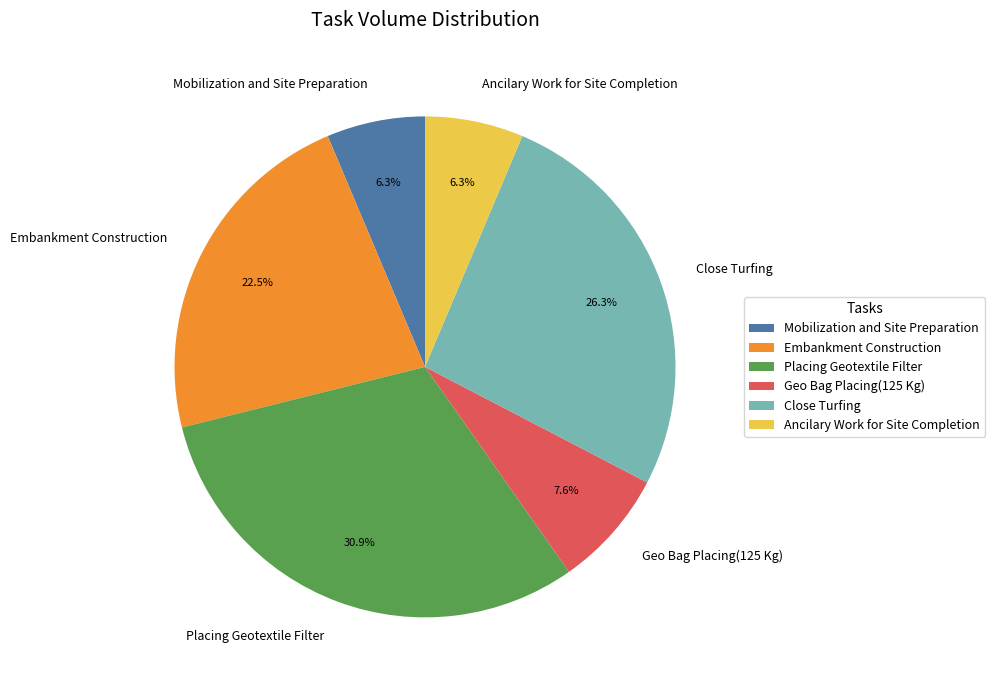

What portion of the pie excludes Ancilary Work for Site Completion?

93.7%